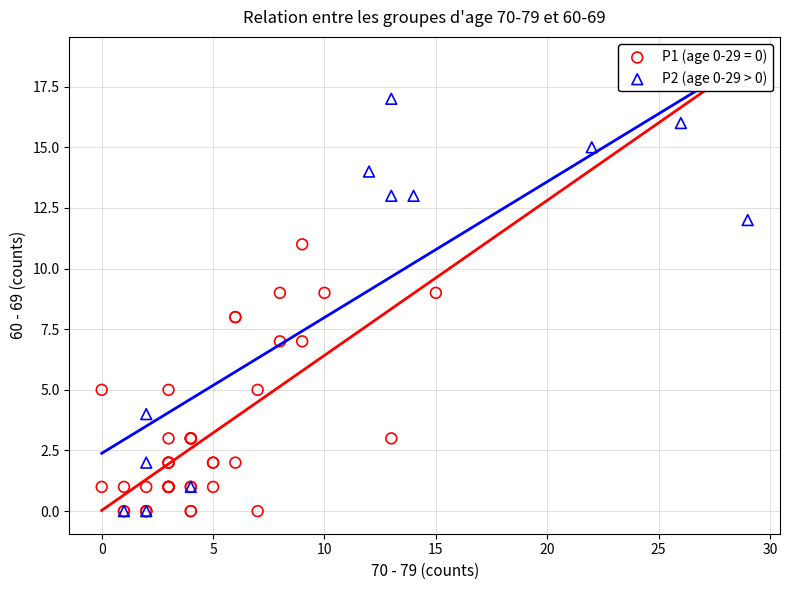

Which series reaches the maximum Y coordinate?

P2 (age 0-29 > 0)